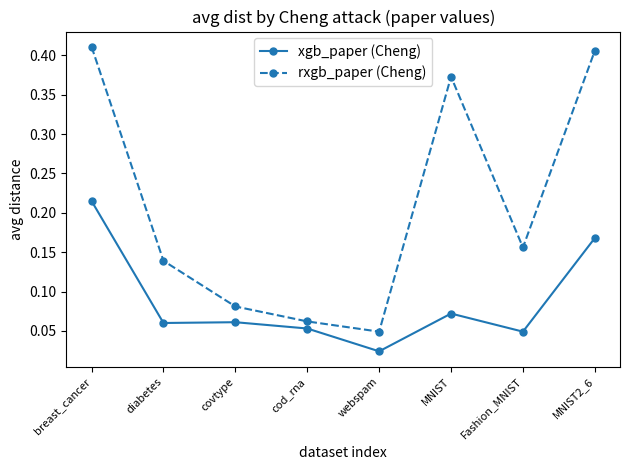

What is the difference between the maximum and second lowest values in the rxgb_paper (Cheng) series?

0.3